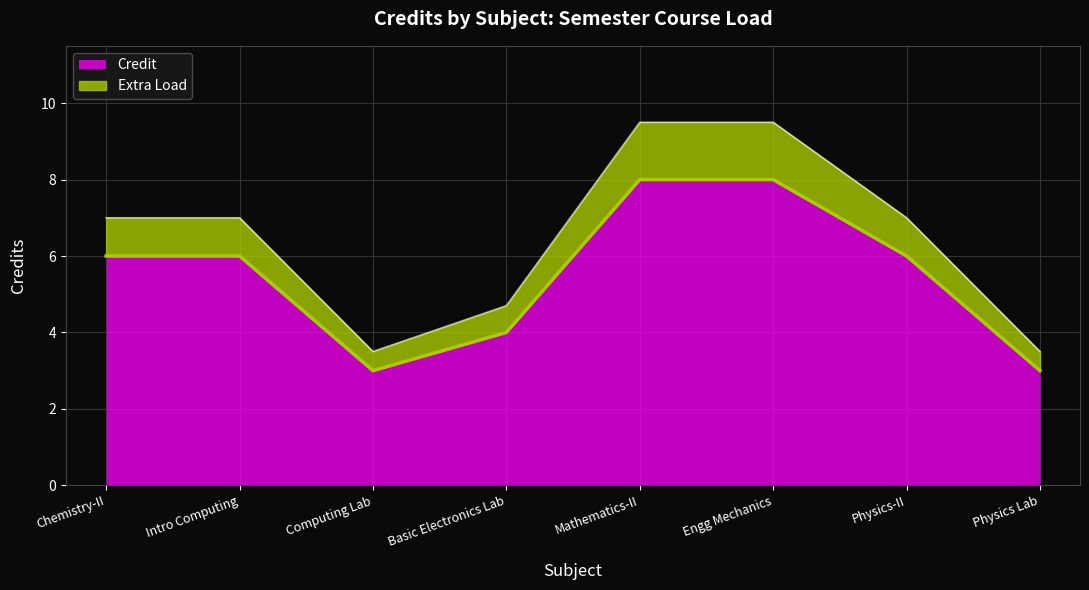

What is the difference between the Credit values at Chemistry-II and Basic Electronics Lab?

2.0